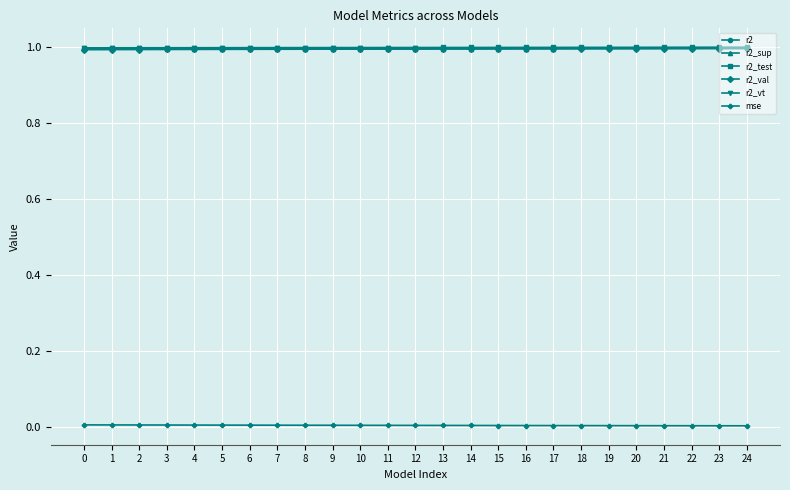

What is the value of the r2_sup point at the 12th from the left?

1.0